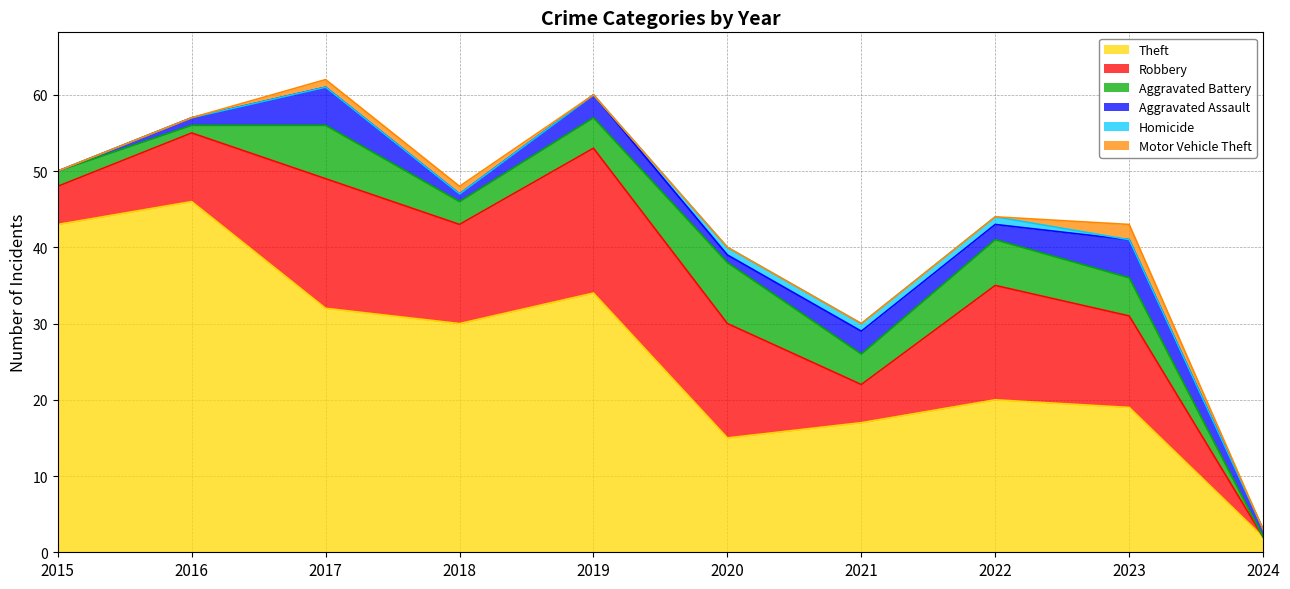

Is the value of Aggravated Battery at 2016 greater than the value of Aggravated Assault at 2024?

No